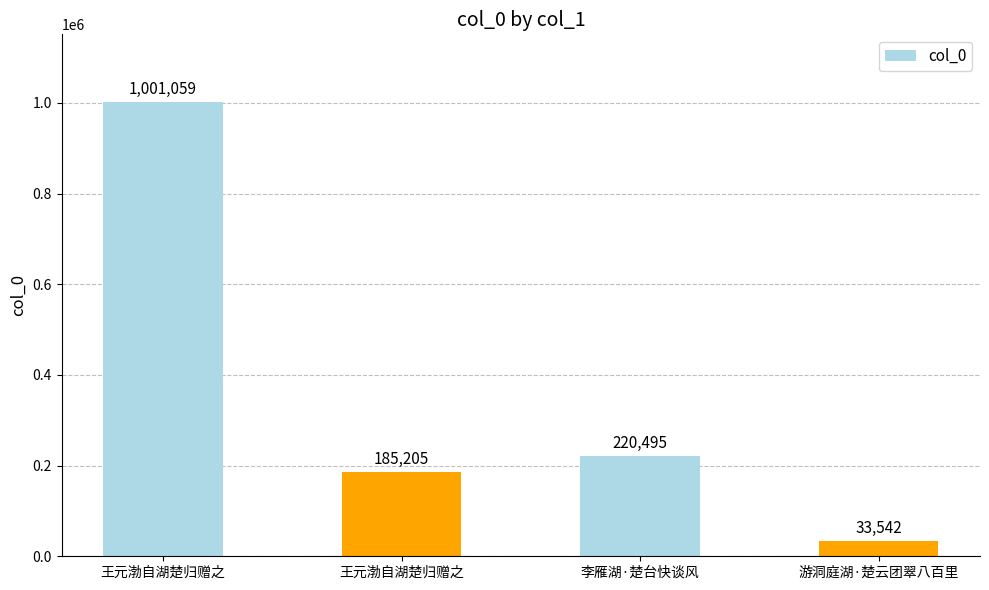

How many bars are there in total?

4